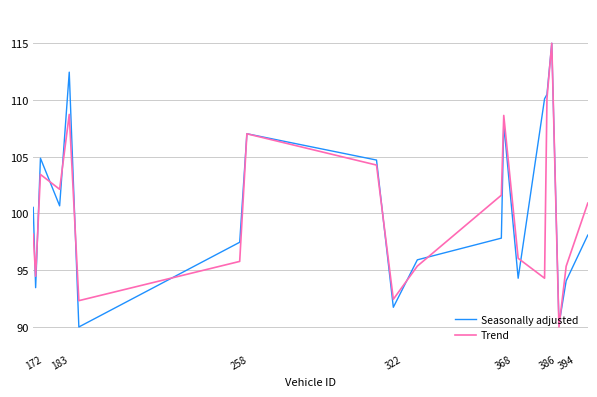

What is the smallest value displayed?

90.0